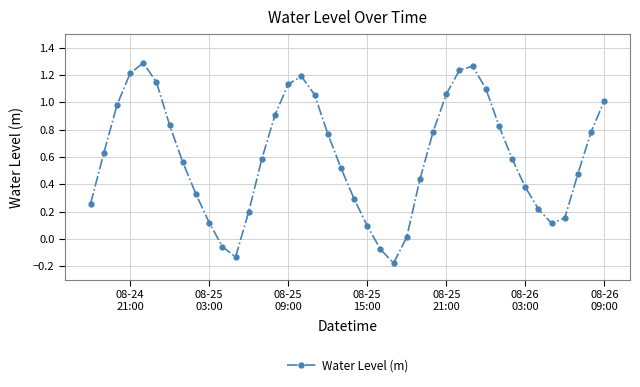

What is the difference between the maximum and minimum values?

1.5